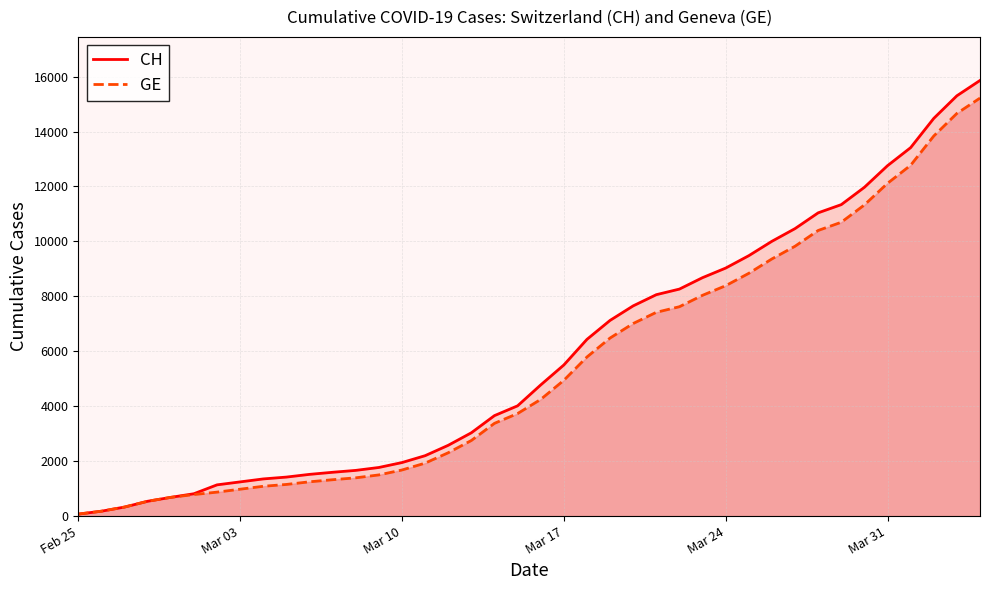

What is the maximum value shown in the chart?

15861